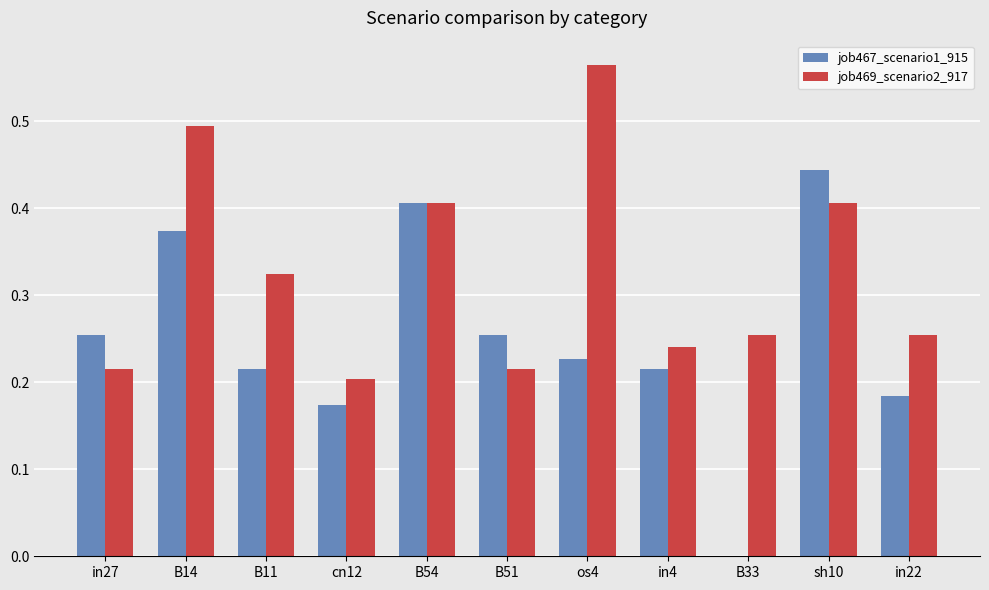

Are the bars horizontal?

No